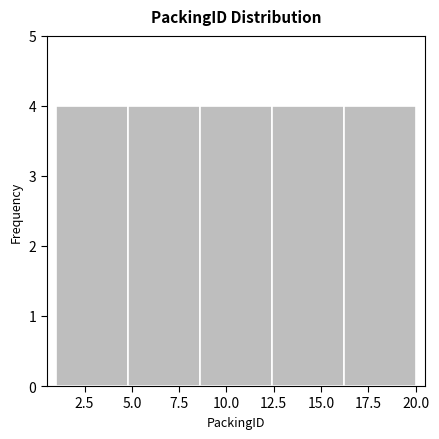

Reading left to right, transcribe this chart: for each bar, give the range it covers on the x-axis and its height. Neither the bar edges nor the heights are printed on the chart, so give them approximately, as read against the axes.

1.0 to 4.8: 4
4.8 to 8.6: 4
8.6 to 12.4: 4
12.4 to 16.2: 4
16.2 to 20.0: 4